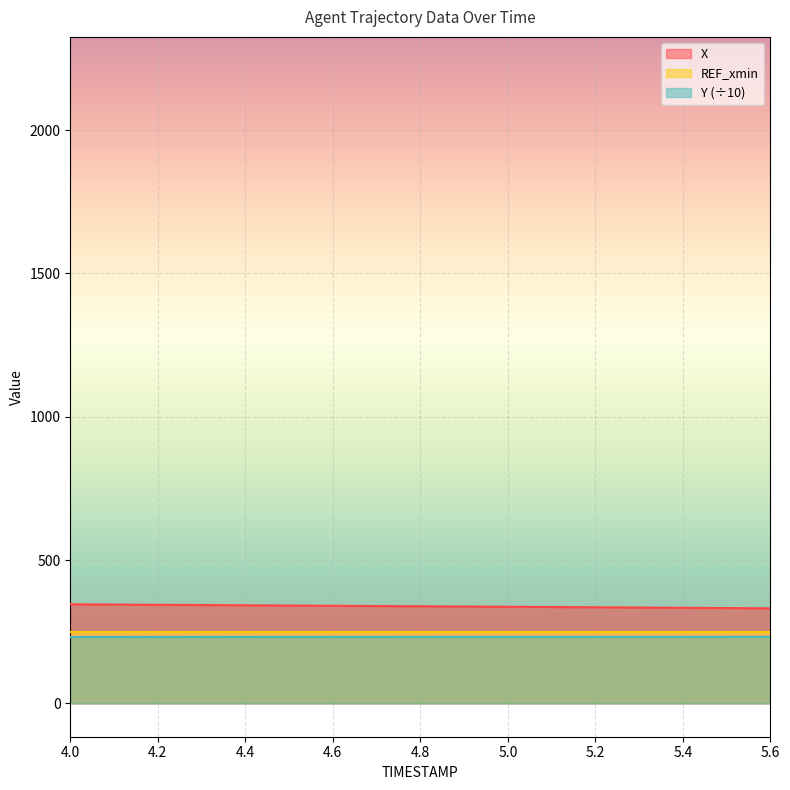

True or false: X and REF_xmin cross at least once.

False